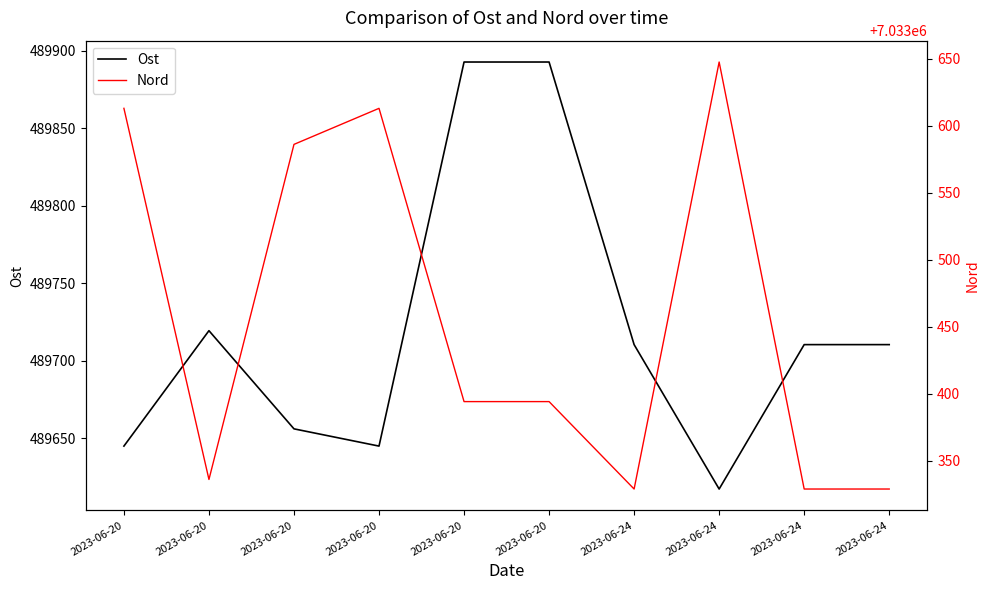

What is the sum of all Ost values?

4897199.6